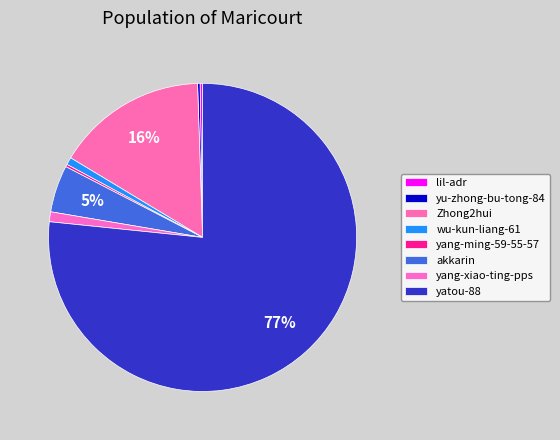

To the nearest percent, what is the average slice percentage?

12%